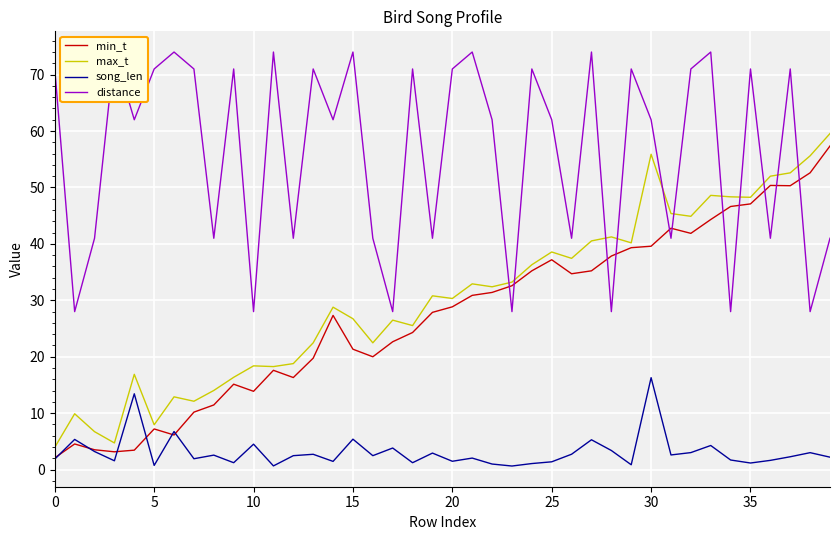

What is the difference between the maximum and minimum values in the max_t series?

55.6